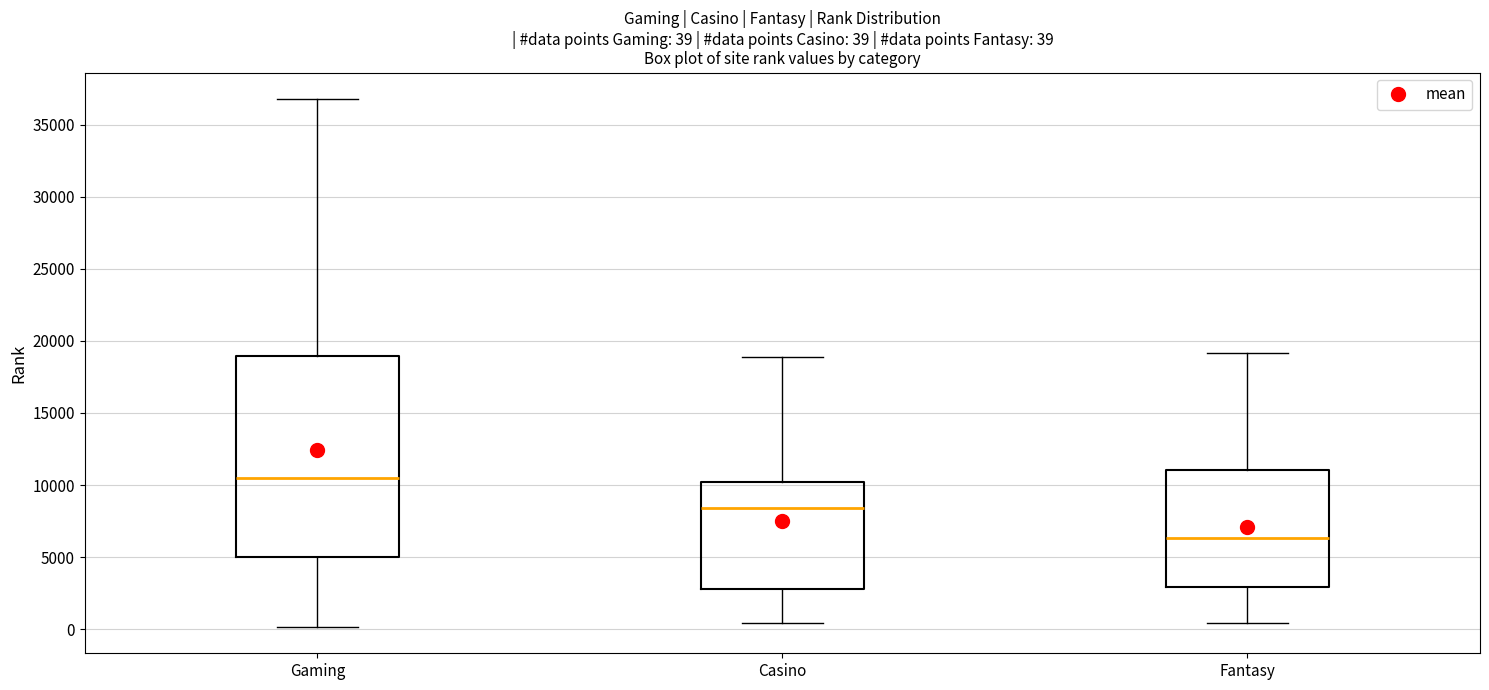

Which box has the lowest median line?

Fantasy